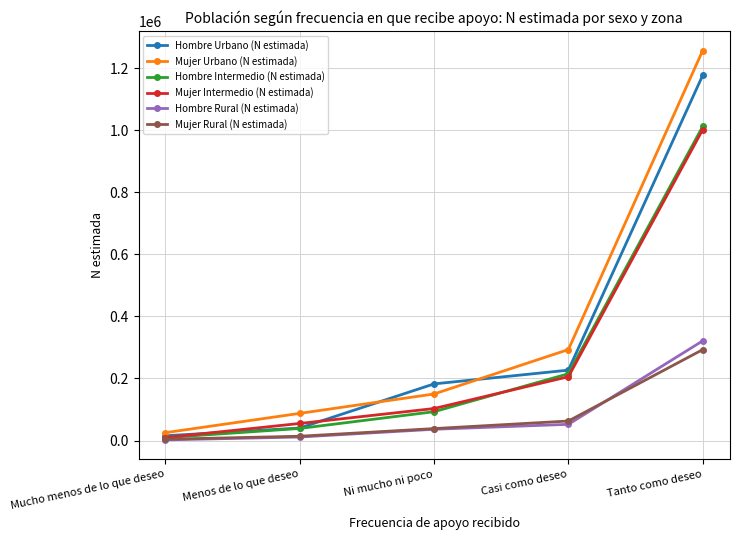

What is the difference between the second highest and second lowest values in the Hombre Intermedio (N estimada) series?

176251